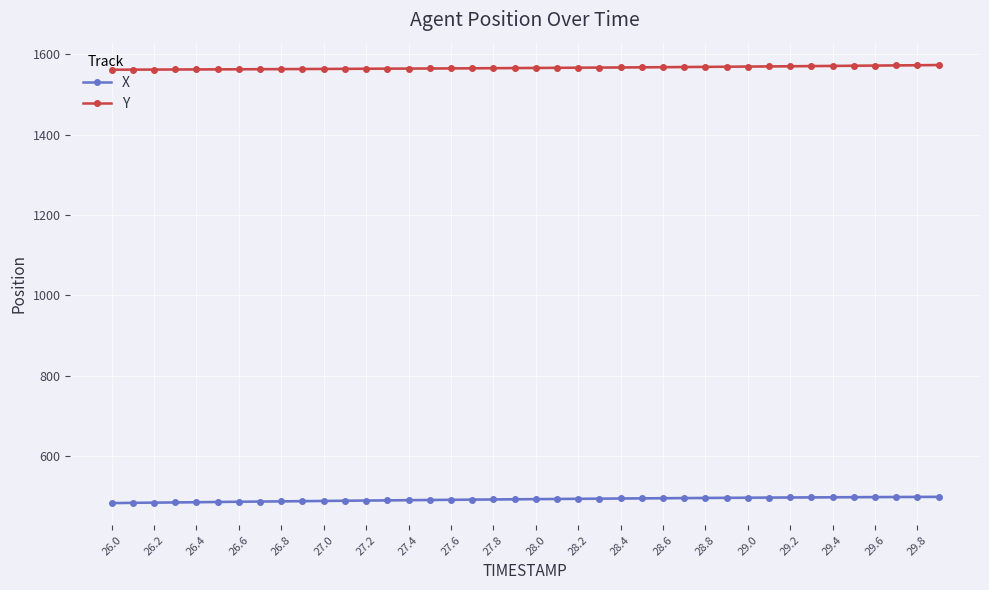

What is the sum of all X values?

19714.4